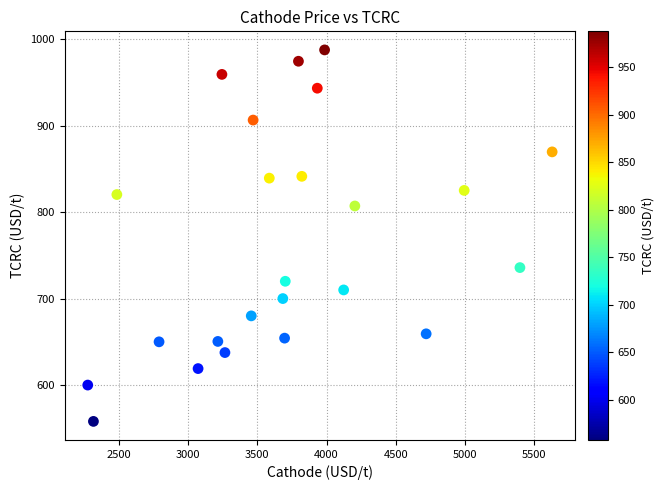

What is the range of X values (max minus min)?

3350.9